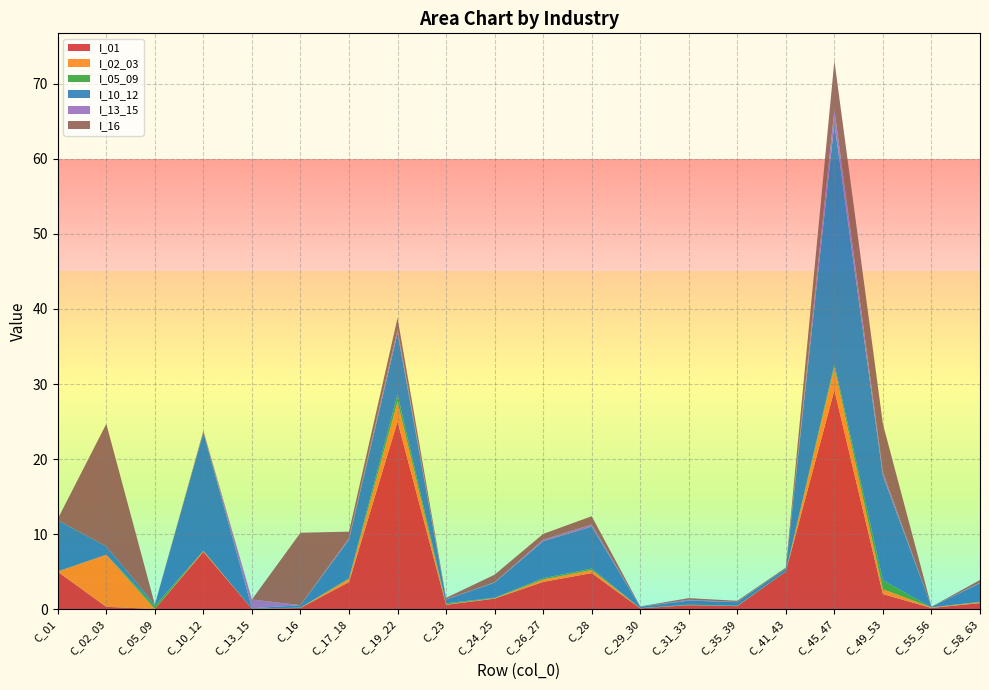

Reading left to right, transcribe all the data shown in this chart.

I_01: 5.0	0.3	0.0	7.6	0.1	0.2	3.6	25.0	0.6	1.4	3.6	4.8	0.1	0.5	0.4	5.0	29.2	2.0	0.2	0.8
I_02_03: 0.0	6.9	0.0	0.1	0.0	0.0	0.4	2.6	0.1	0.1	0.3	0.4	0.0	0.0	0.0	0.0	3.0	0.7	0.1	0.1
I_05_09: 0.0	0.0	0.4	0.0	0.0	0.0	0.1	1.0	0.1	0.1	0.2	0.2	0.0	0.0	0.0	0.0	0.4	1.2	0.0	0.1
I_10_12: 6.8	1.1	0.1	15.7	0.1	0.3	5.1	8.2	0.5	2.0	4.9	5.6	0.2	0.6	0.5	0.4	32.1	13.9	0.1	2.5
I_13_15: 0.0	0.0	0.0	0.1	1.2	0.0	0.2	0.5	0.0	0.1	0.2	0.3	0.0	0.1	0.0	0.0	1.8	0.5	0.0	0.1
I_16: 0.2	16.3	0.0	0.2	0.0	9.6	0.9	1.5	0.2	1.0	0.8	1.1	0.0	0.2	0.2	0.1	6.6	6.4	0.0	0.3